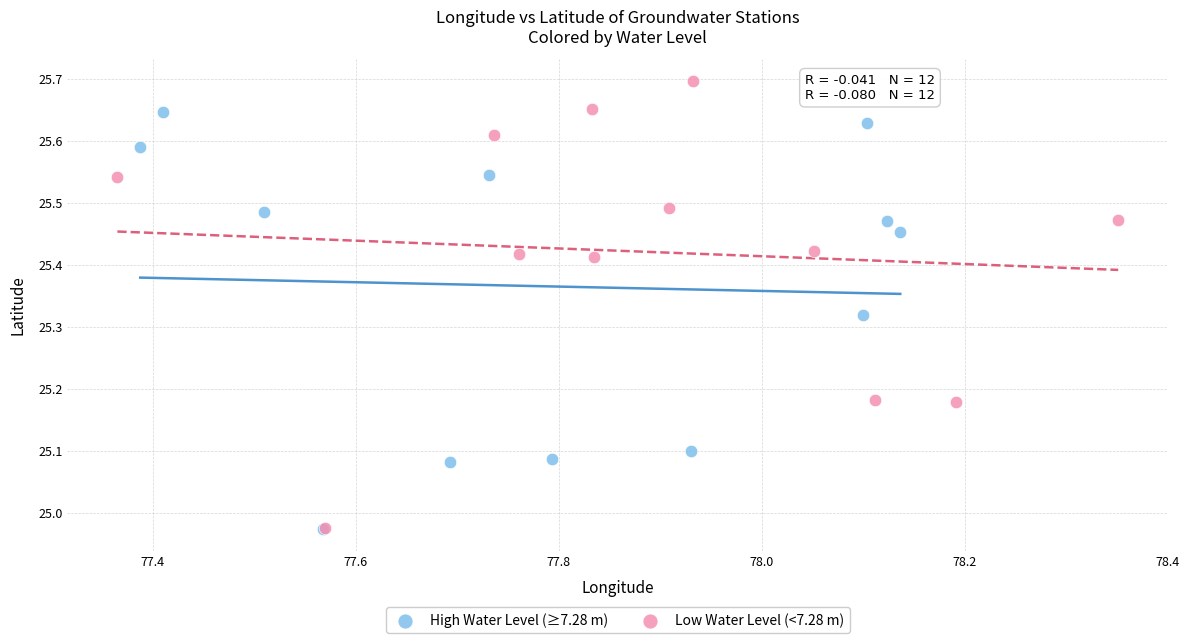

Which series has the widest spread of Y values?

Low Water Level (<7.28 m)